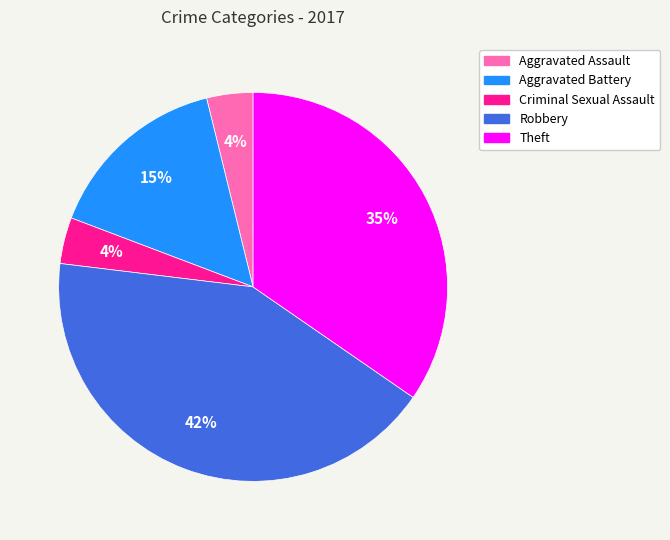

What percentage is the Theft slice, to the nearest percent?

35%